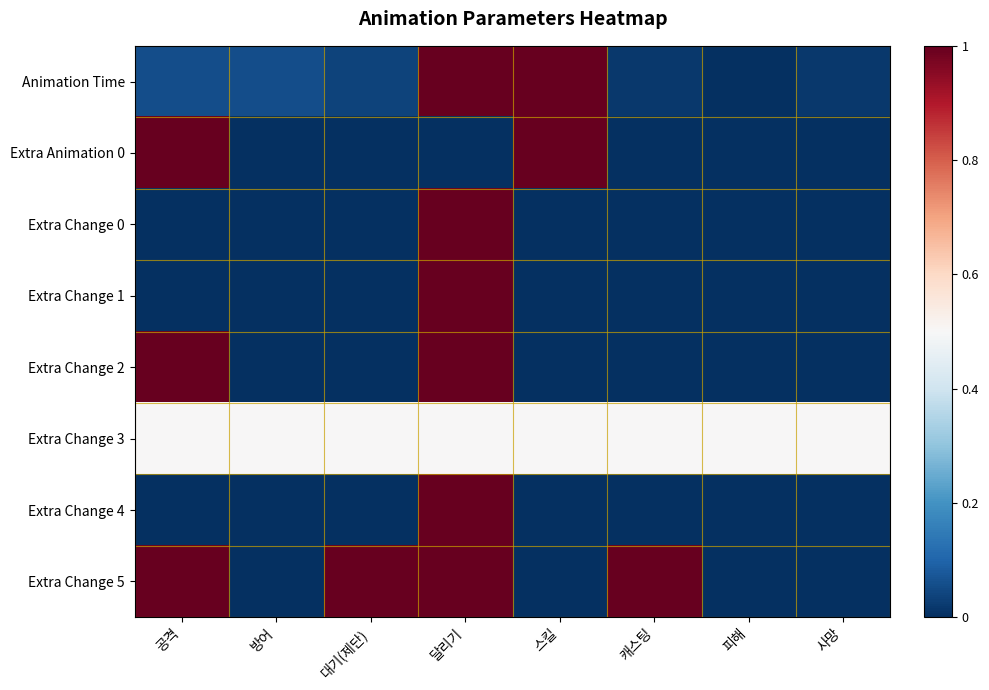

What is the total value across all series at 방어?

0.6